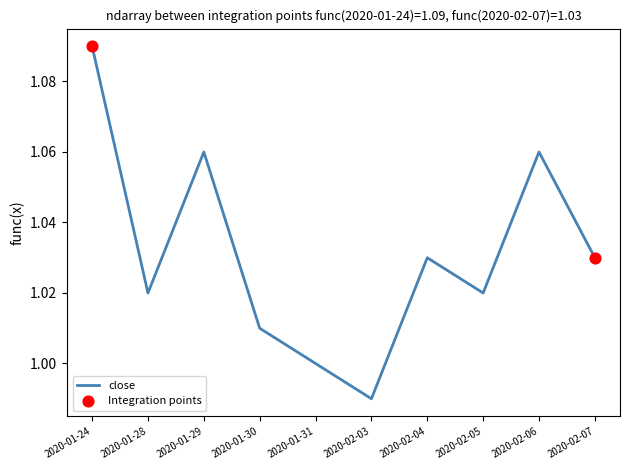

What is the ratio of the value at 2020-02-03 to the value at 2020-01-24?

0.9